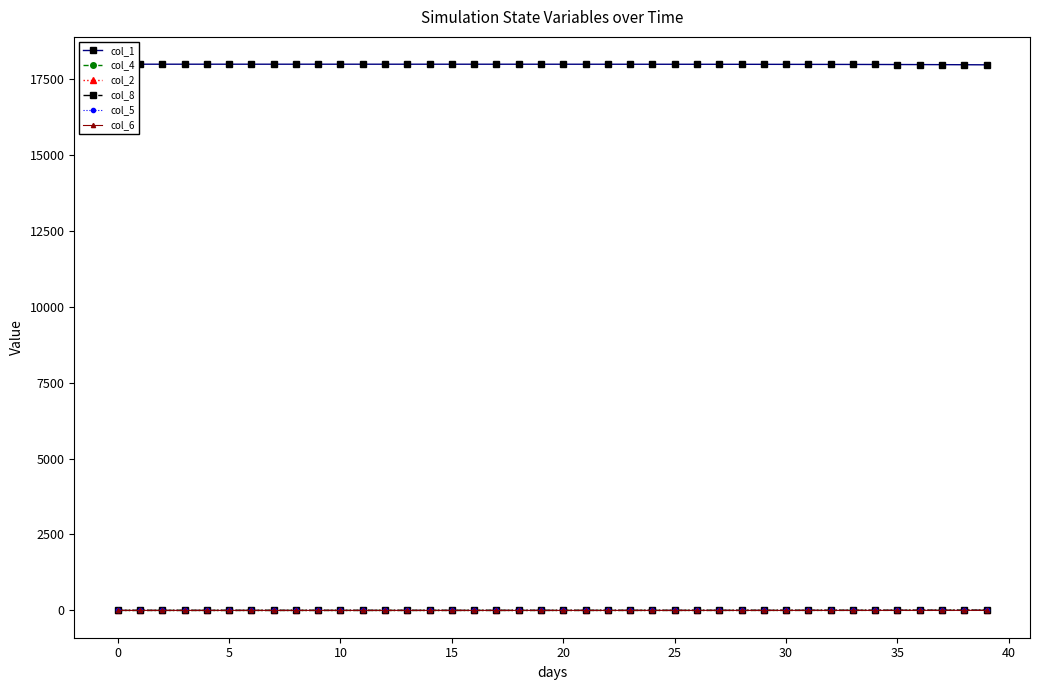

Reading left to right, what are all the values shown in this chart?

col_1: 17982.0	17982.0	17982.0	17981.9	17981.9	17981.9	17981.9	17981.9	17981.9	17981.8	17981.8	17981.8	17981.7	17981.7	17981.6	17981.6	17981.5	17981.4	17981.3	17981.2	17981.0	17980.9	17980.7	17980.4	17980.1	17979.8	17979.4	17979.0	17978.5	17977.9	17977.2	17976.3	17975.3	17974.2	17972.8	17971.2	17969.3	17967.1	17964.5	17961.5
col_4: 0.0	0.0	0.0	0.0	0.0	0.0	0.0	0.0	0.0	0.0	0.0	0.0	0.0	0.1	0.1	0.1	0.1	0.1	0.1	0.1	0.1	0.2	0.2	0.2	0.3	0.3	0.4	0.4	0.5	0.6	0.7	0.8	1.0	1.1	1.3	1.6	1.8	2.1	2.5	3.0
col_2: 0.0	0.0	0.0	0.0	0.0	0.1	0.1	0.1	0.1	0.1	0.1	0.1	0.1	0.1	0.2	0.2	0.2	0.3	0.3	0.4	0.4	0.5	0.6	0.7	0.8	1.0	1.1	1.4	1.6	1.9	2.2	2.6	3.0	3.5	4.1	4.8	5.7	6.7	7.8	9.2
col_8: 0.0	0.0	0.0	0.0	0.0	0.0	0.0	0.0	0.0	0.0	0.1	0.1	0.1	0.1	0.1	0.1	0.1	0.2	0.2	0.2	0.3	0.3	0.4	0.5	0.6	0.7	0.8	0.9	1.1	1.3	1.5	1.8	2.1	2.5	2.9	3.4	4.0	4.6	5.5	6.4
col_5: 0.0	0.0	0.0	0.0	0.0	0.0	0.0	0.0	0.0	0.0	0.0	0.0	0.0	0.0	0.0	0.0	0.0	0.0	0.0	0.0	0.0	0.0	0.0	0.0	0.0	0.0	0.0	0.0	0.1	0.1	0.1	0.1	0.1	0.1	0.1	0.1	0.2	0.2	0.2	0.3
col_6: 0.0	0.0	0.0	0.0	0.0	0.0	0.0	0.0	0.0	0.0	0.0	0.0	0.0	0.0	0.0	0.0	0.0	0.0	0.0	0.1	0.1	0.1	0.1	0.1	0.1	0.1	0.1	0.2	0.2	0.2	0.3	0.3	0.4	0.4	0.5	0.6	0.7	0.8	0.9	1.1